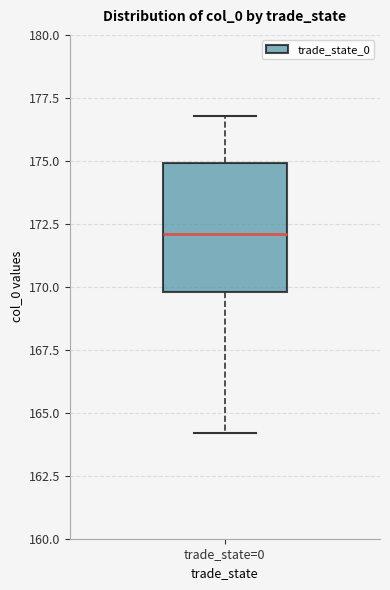

Transcribe this box plot: give where the median line is, the range the box spans, and where the two whiskers end, as read against the y-axis. The values are not printed on the chart, so give them approximately, as read against the axis.

median 172, box 170 to 175, whiskers 164 to 177